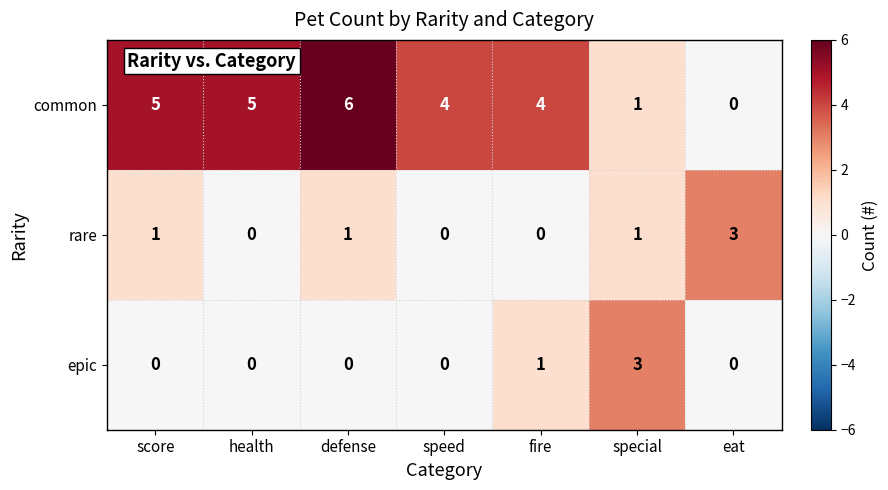

Rank the series at fire from highest to lowest value.

common, epic, rare